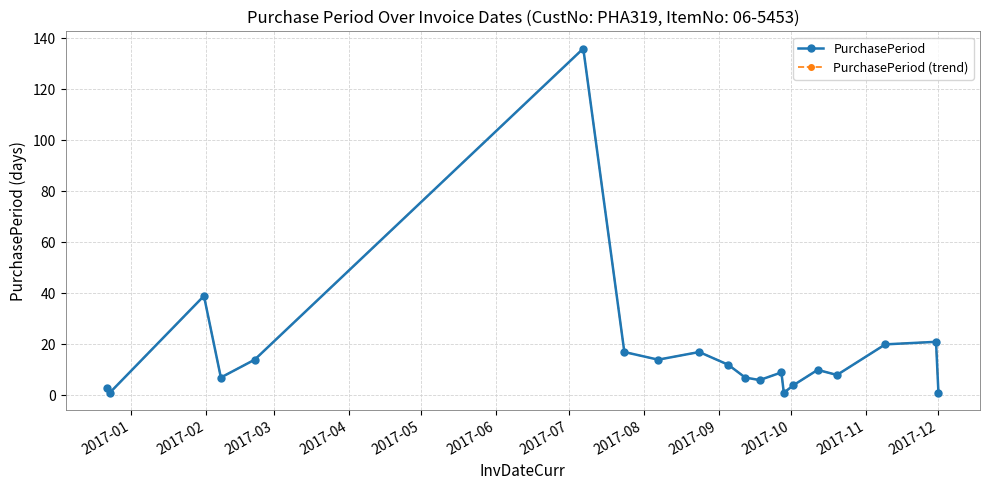

Which series has the largest range (max minus min)?

PurchasePeriod